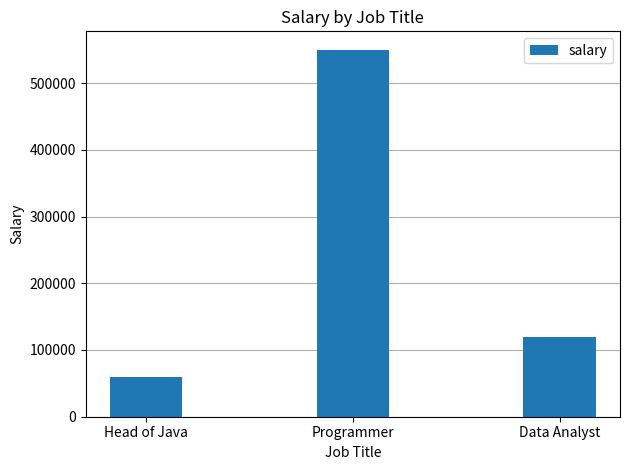

At which label is the value closest to 305000?

Data Analyst